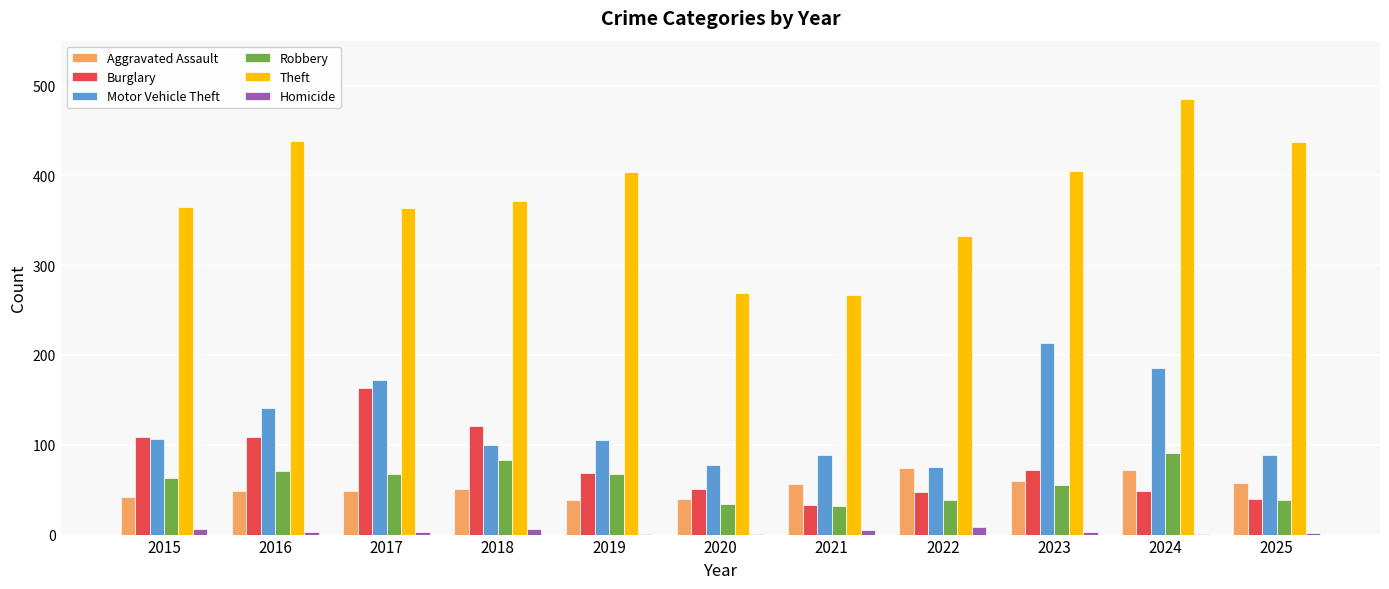

What value does the Burglary series have at 2023, to the nearest 50?

50